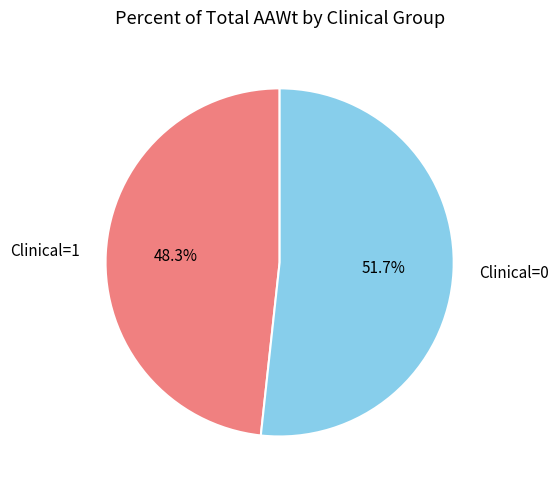

Which slice is the smallest?

Clinical=1